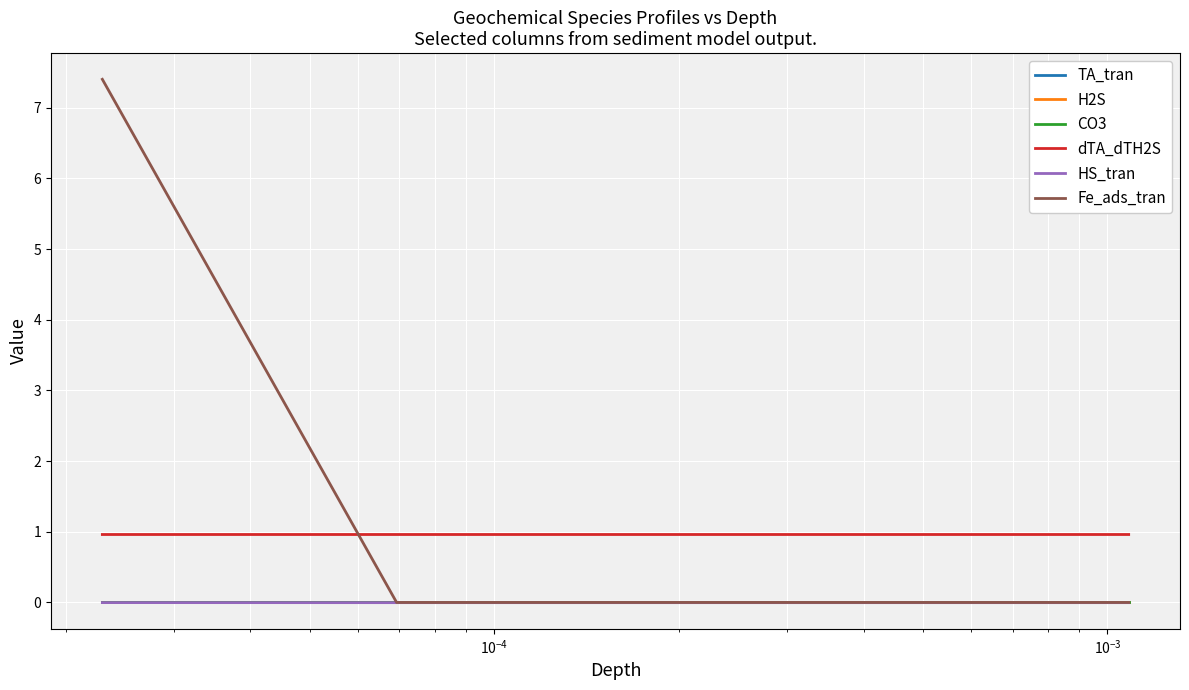

True or false: dTA_dTH2S and H2S intersect in this chart.

False